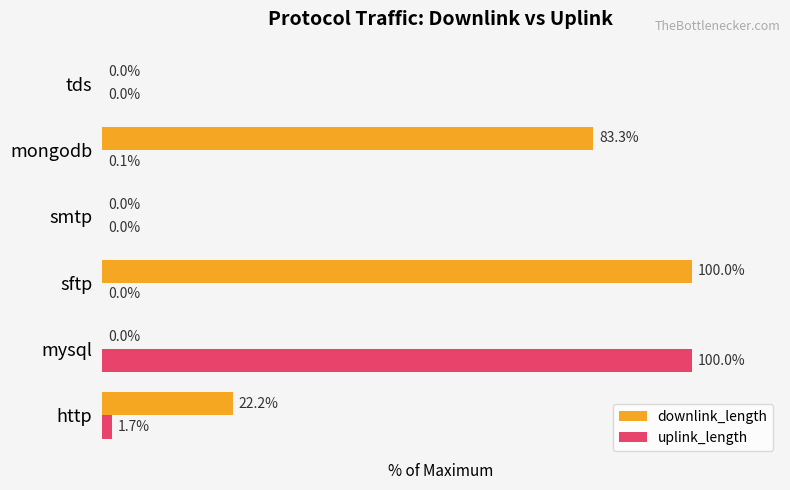

Which series changed the most between http and tds?

downlink_length